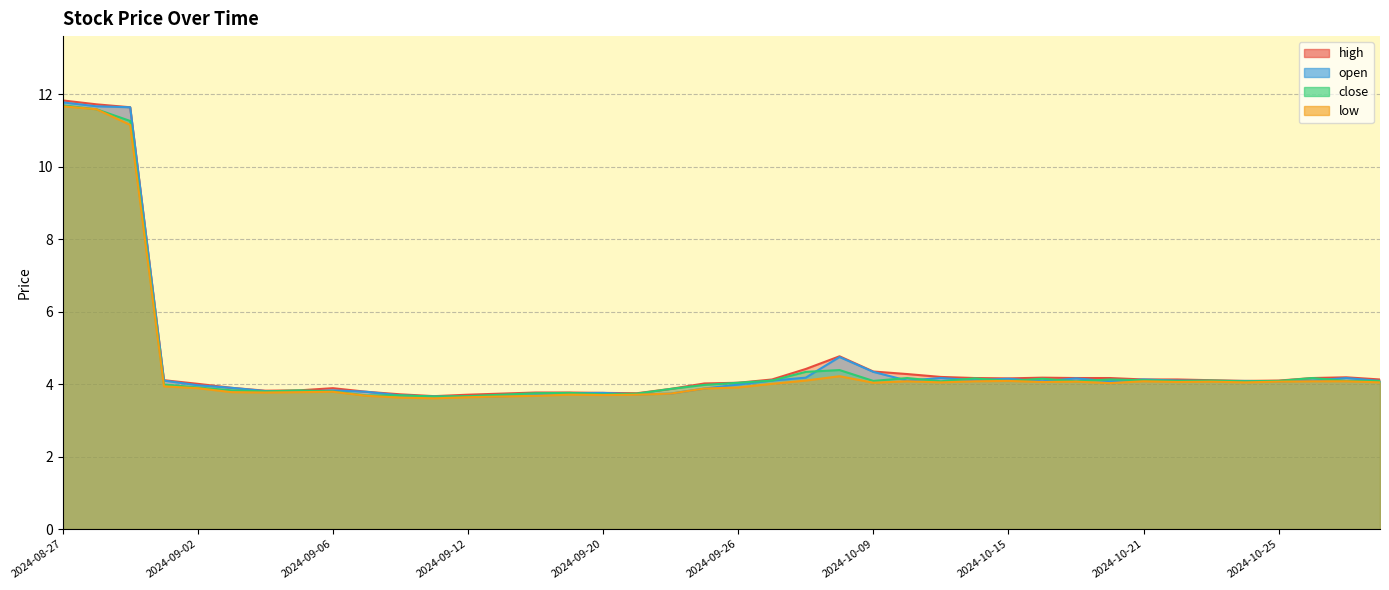

At which category does close reach its first local valley?

2024-09-04